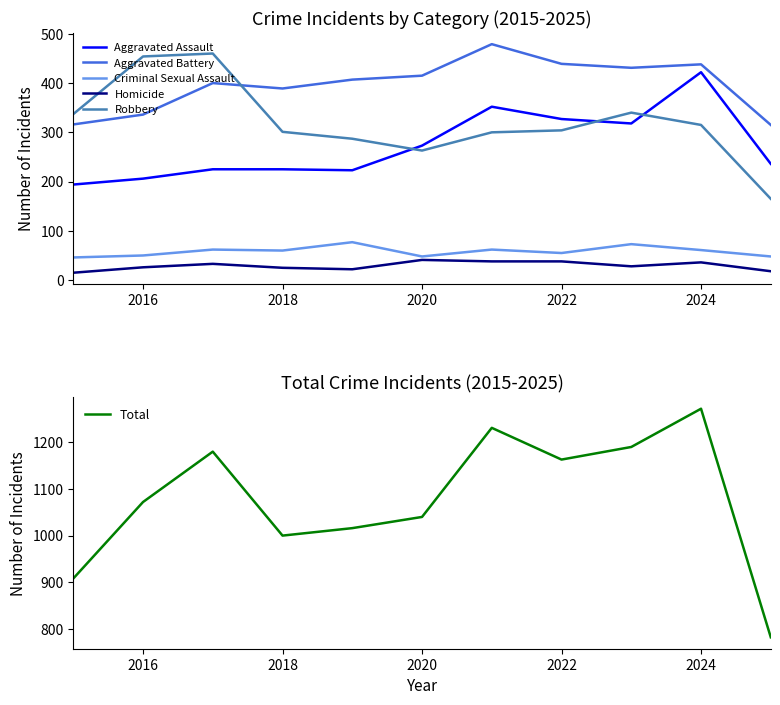

True or false: Homicide and Aggravated Assault cross at least once.

False